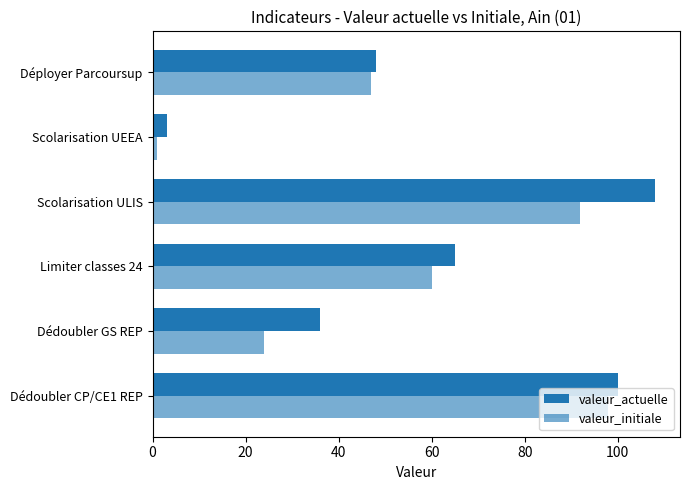

Count the number of categories in the chart.

6